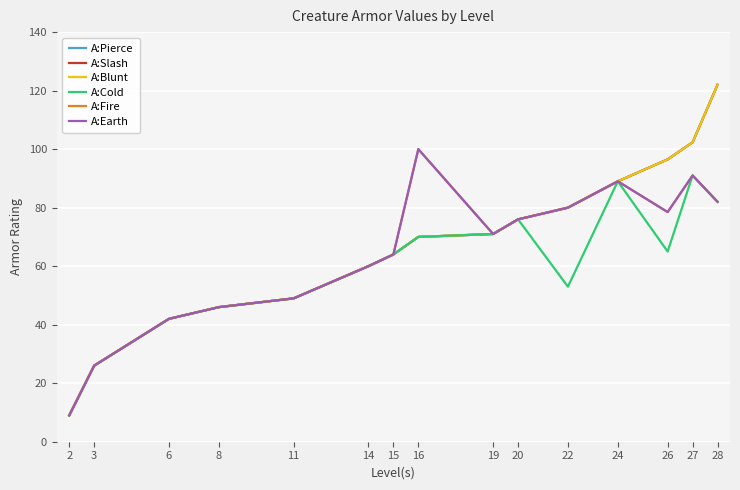

What is the lowest value of the A:Cold series?

9.0